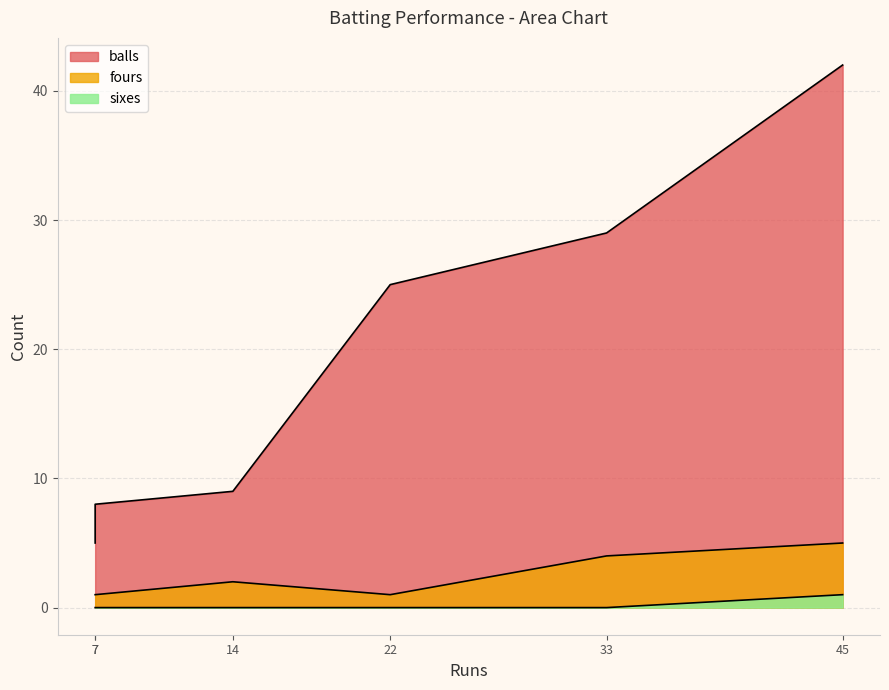

At Rishabh Pant, list the series in order from largest to smallest.

balls, fours, sixes